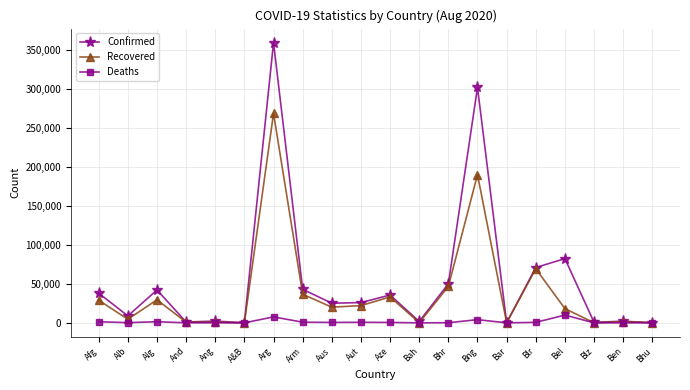

Where is Recovered nearest to the value 134424?

Bng